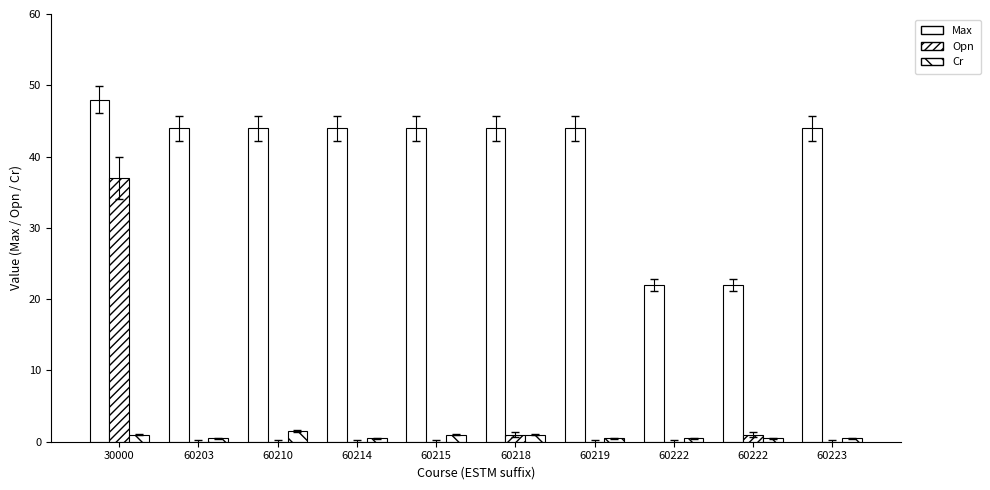

How many categories are shown in the chart?

10